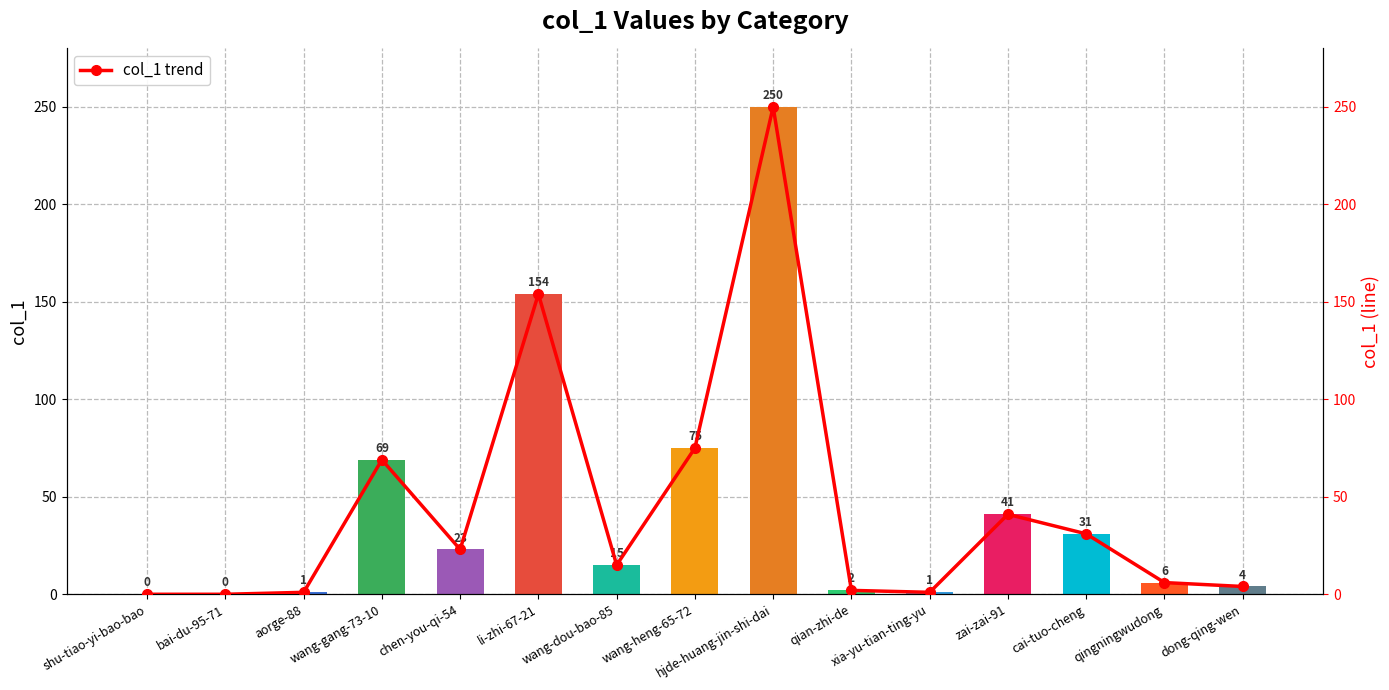

At which label does col_1 trend reach its minimum?

shu-tiao-yi-bao-bao